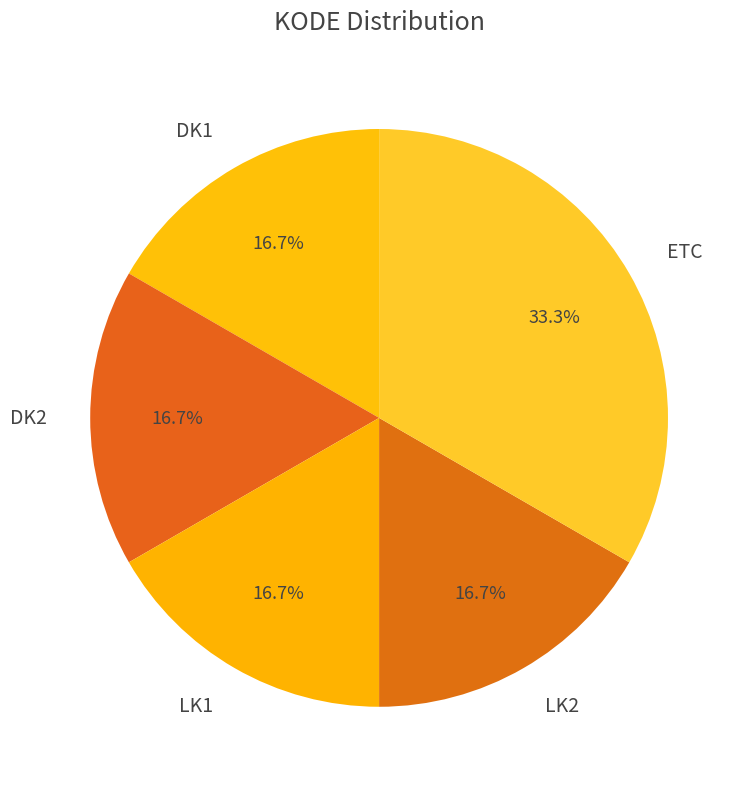

Is it true that LK2 is 12% of the pie?

False